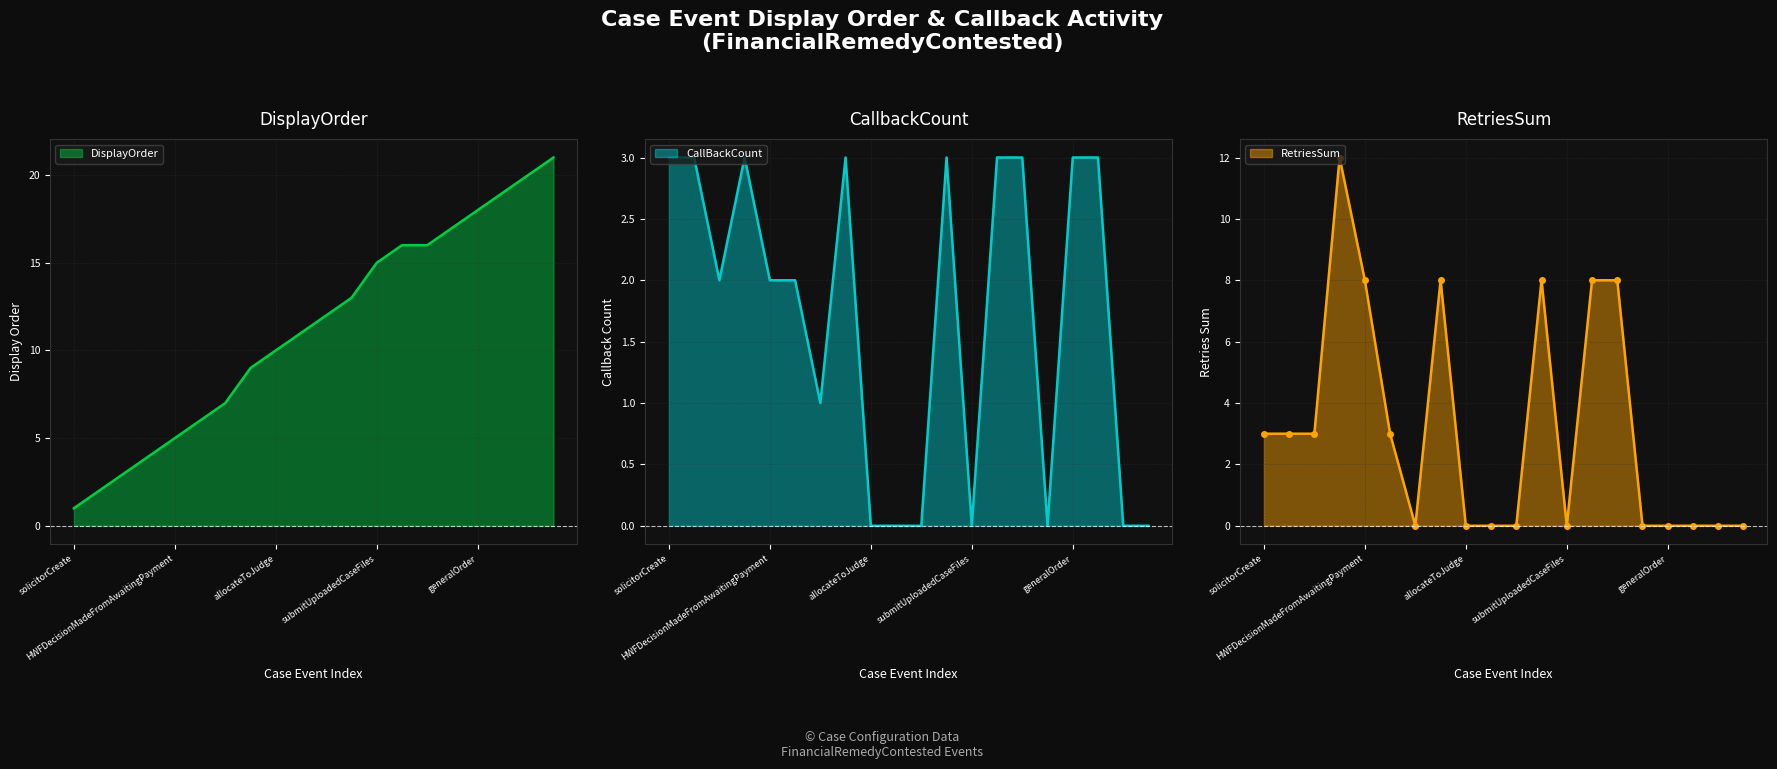

How many values in the RetriesSum series are below 3?

10